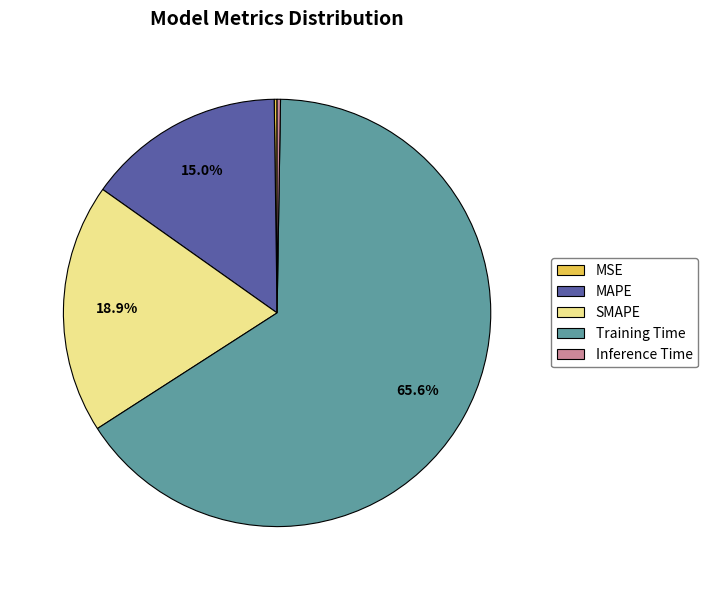

Does Training Time account for over 50% of the chart?

Yes